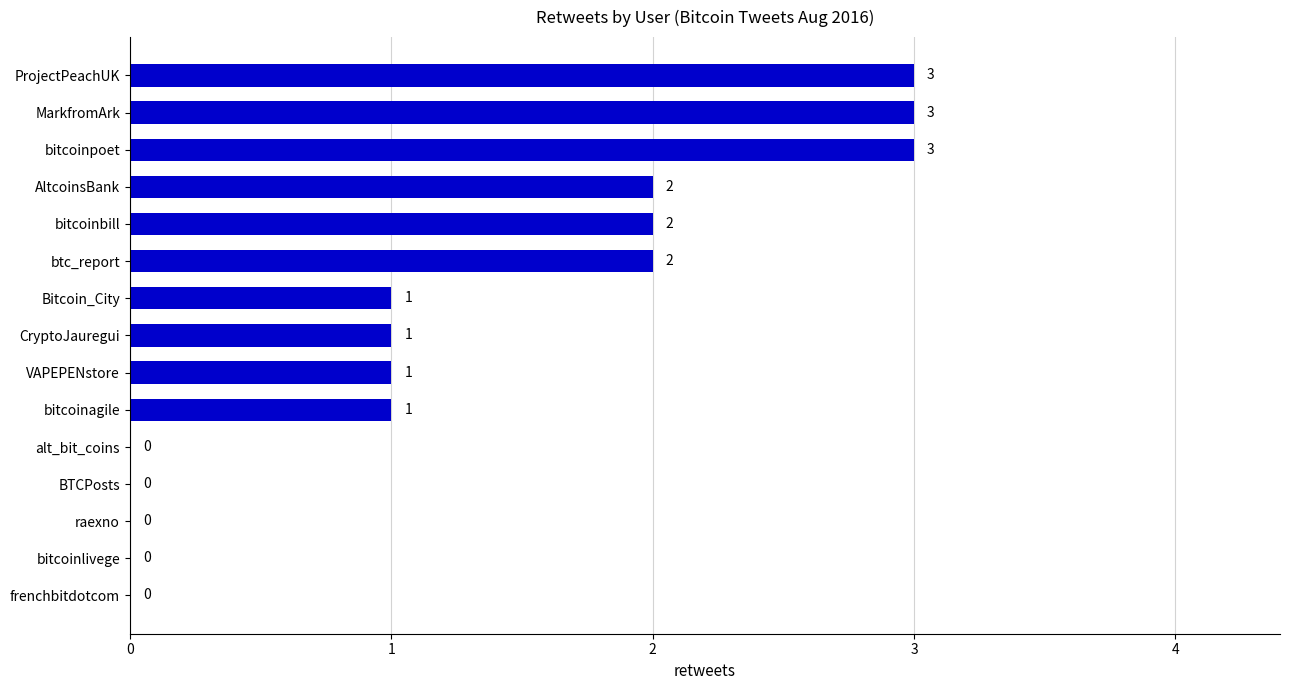

How many values are above zero?

10